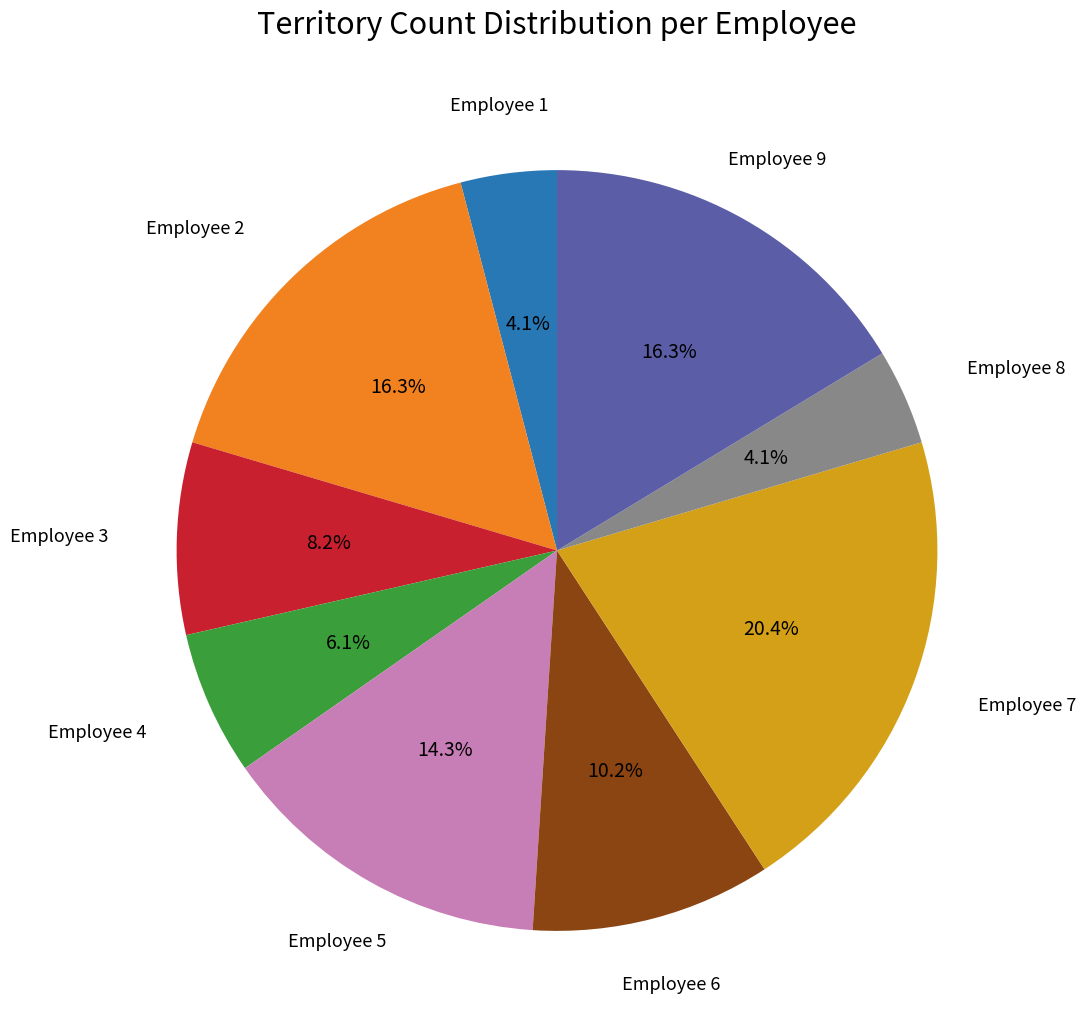

Is there any slice that represents more than half of the pie?

No